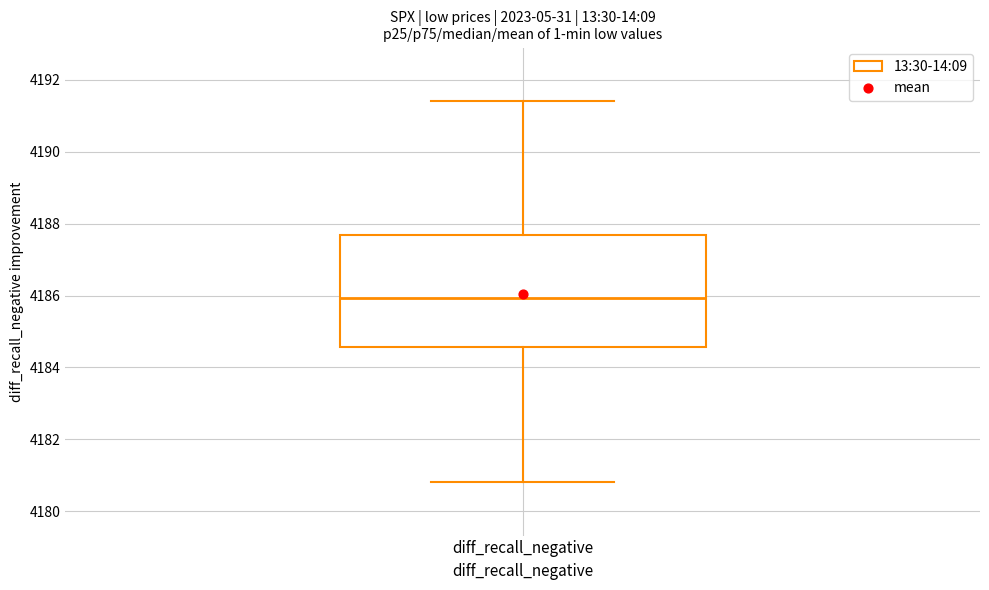

Read this box plot against the y-axis: the position of the median line, the range covered by the box, and the ends of both whiskers. The values are not printed on the chart, so give them approximately, as read against the axis.

median 4186.0, box 4184.6 to 4187.6, whiskers 4180.8 to 4191.4